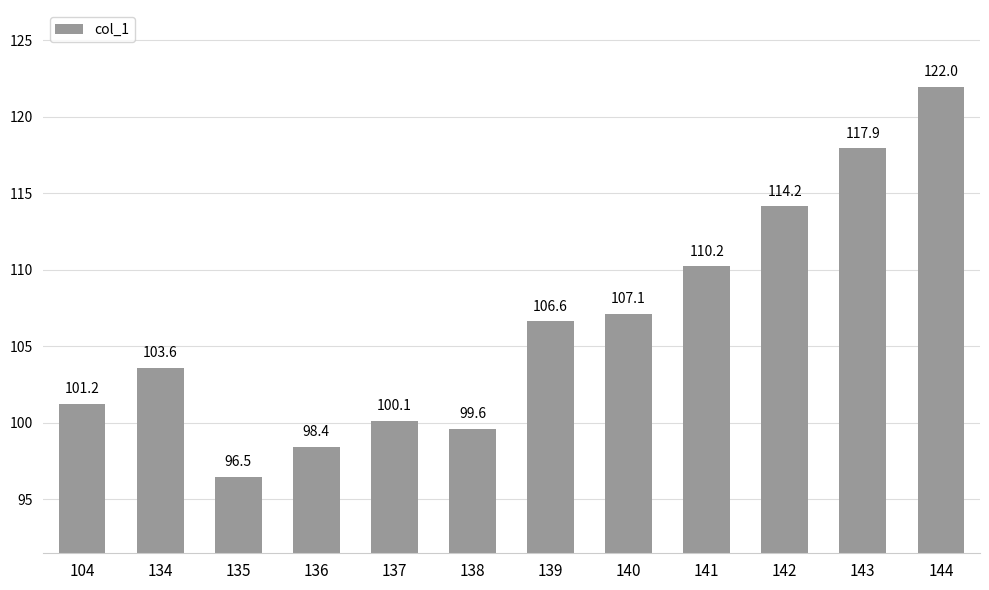

What is the value of the 5th bar from the left?

100.1